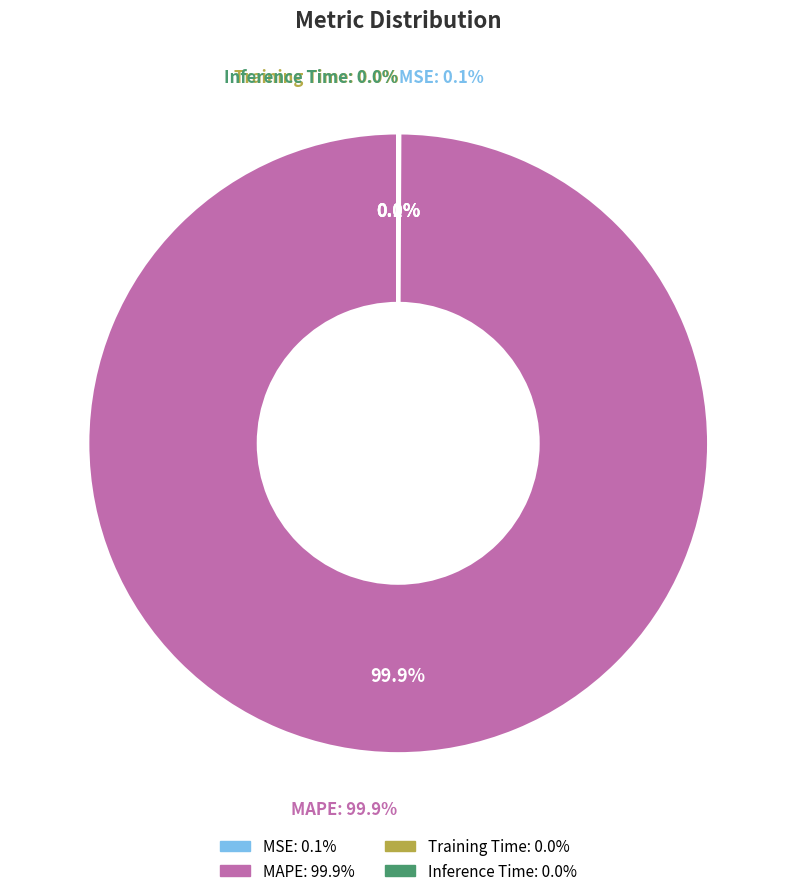

Which has a higher value, Training Time or MAPE?

MAPE